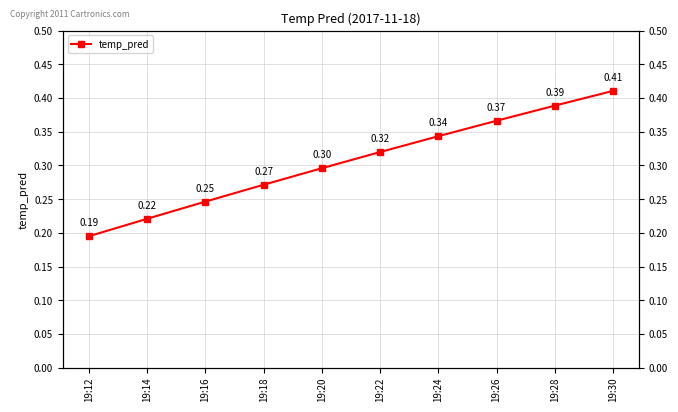

True or false: the data shows 0.4 at 19:28.

True